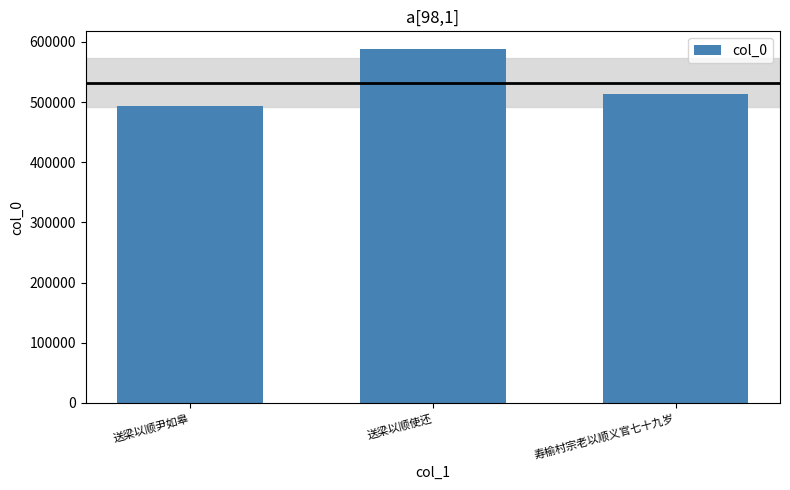

Does the chart contain stacked bars?

No